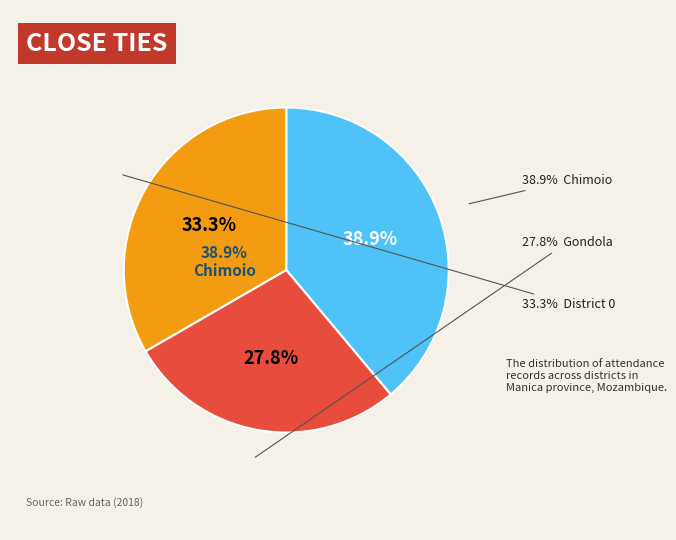

Rank the categories by value from lowest to highest.

Gondola, 0, Chimoio